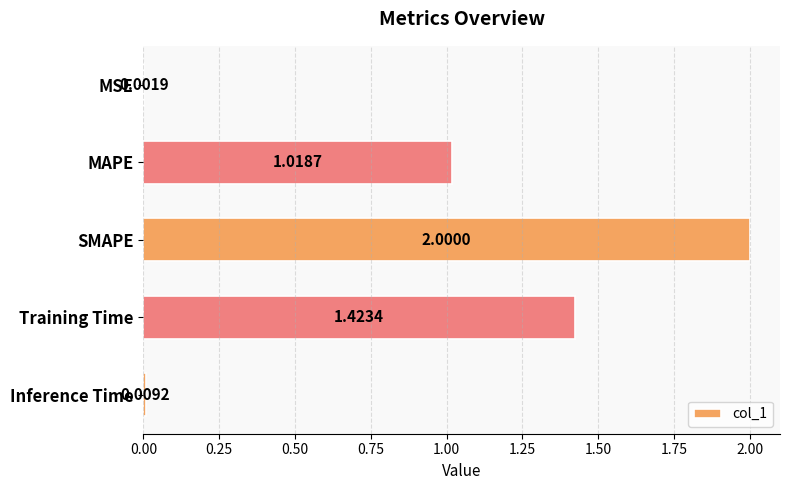

At which label is the value closest to 1?

MAPE